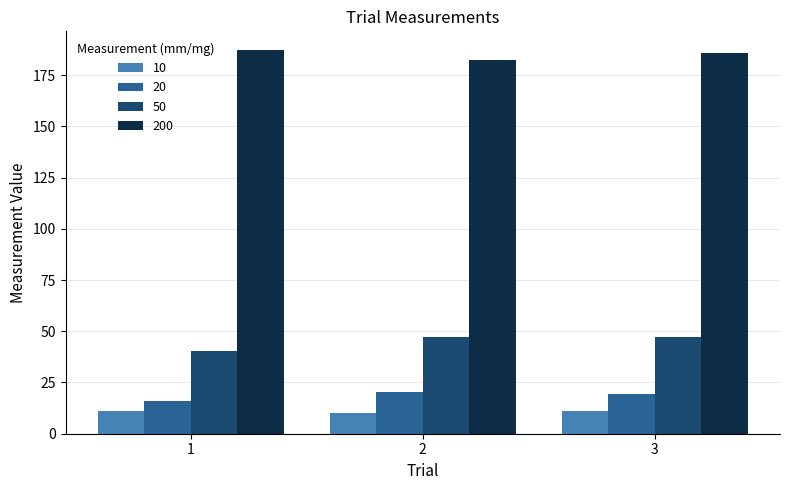

Does the chart contain stacked bars?

No